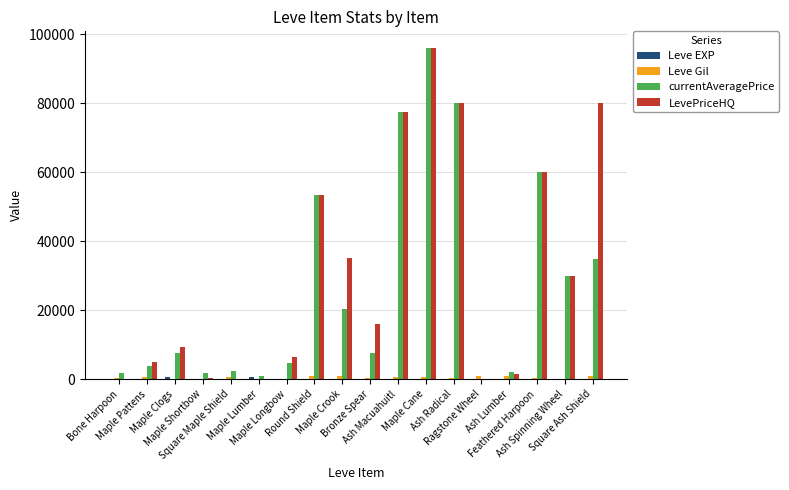

What is the sum of all LevePriceHQ values?

550443